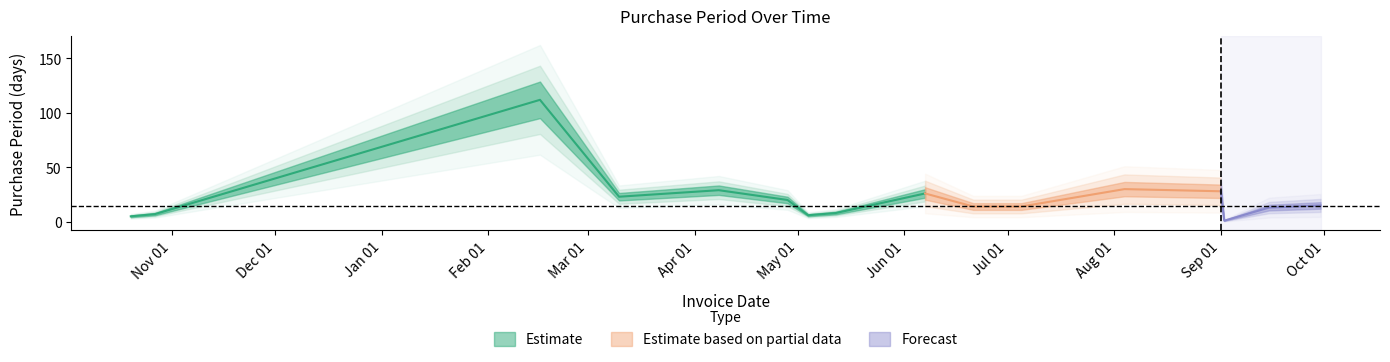

How many points are lower than both their immediate neighbors (excluding endpoints)?

3